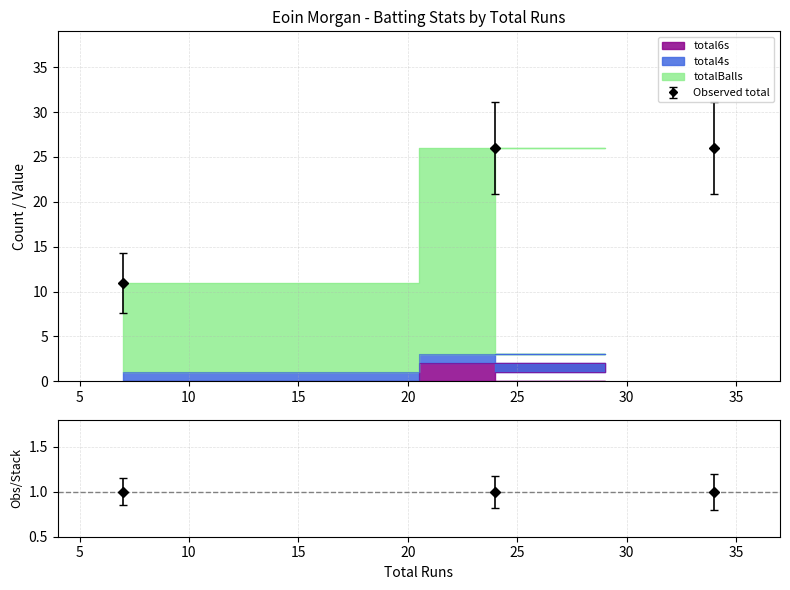

Where is total6s nearest to the value 1?

24